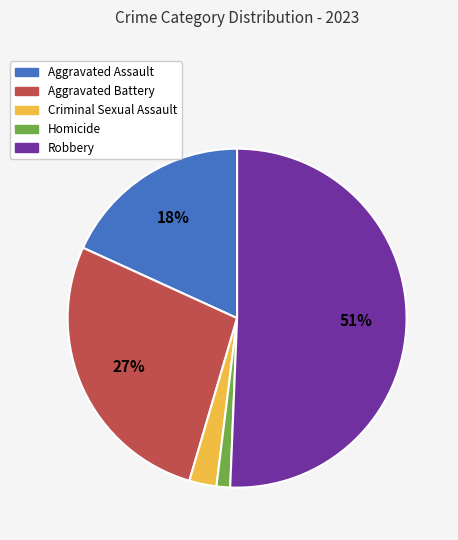

To the nearest percent, what portion does Homicide represent?

1%